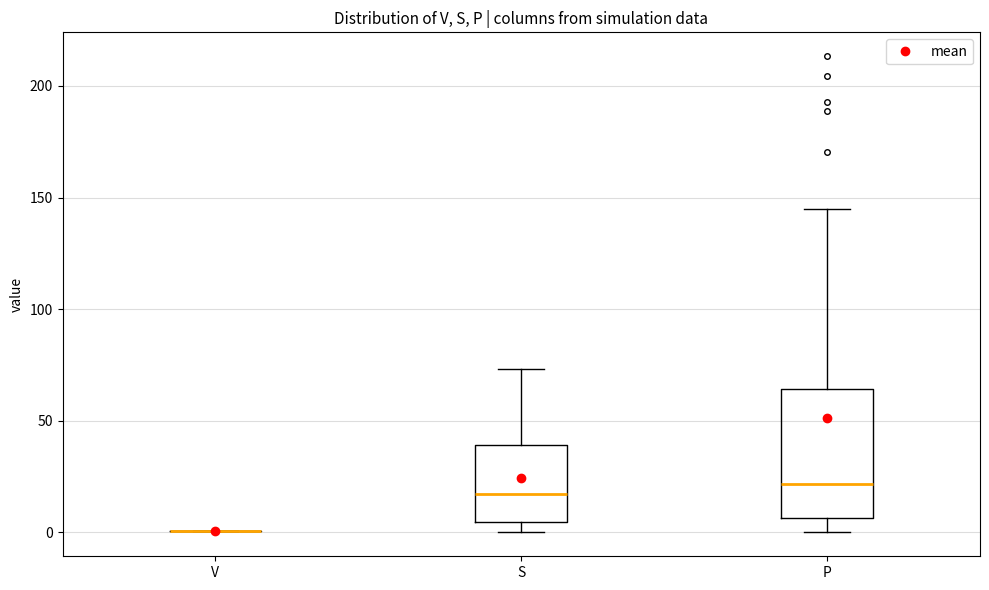

Which box is the tallest, from its lower edge to its upper edge?

P